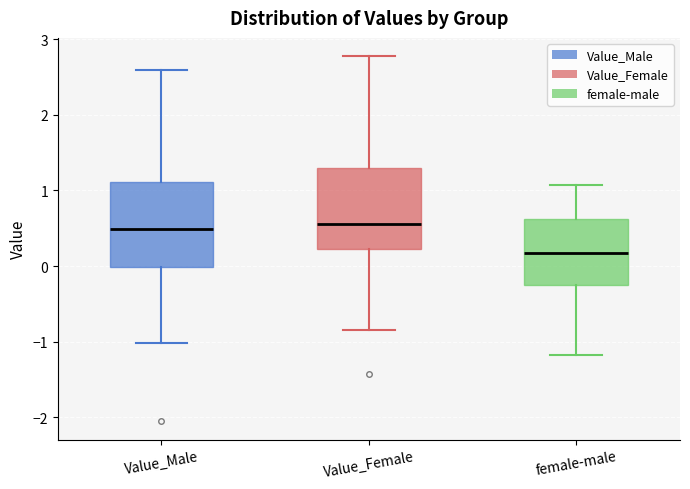

Reading left to right, transcribe this box plot: for each box, give where its median line is, the range the box spans, and where its two whiskers end, as read against the y-axis. The values are not printed on the chart, so give them approximately, as read against the axis.

Value_Male: median 0.5, box 0.0 to 1.1, whiskers -1.0 to 2.6
Value_Female: median 0.6, box 0.2 to 1.3, whiskers -0.8 to 2.8
female-male: median 0.2, box -0.2 to 0.6, whiskers -1.2 to 1.1